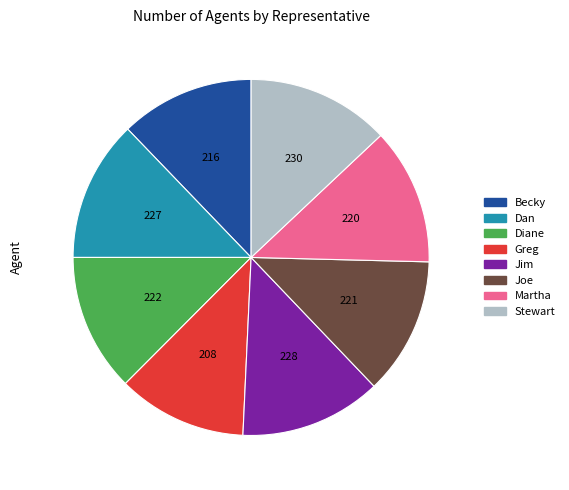

Combined, do Becky and Martha account for over 50%?

No